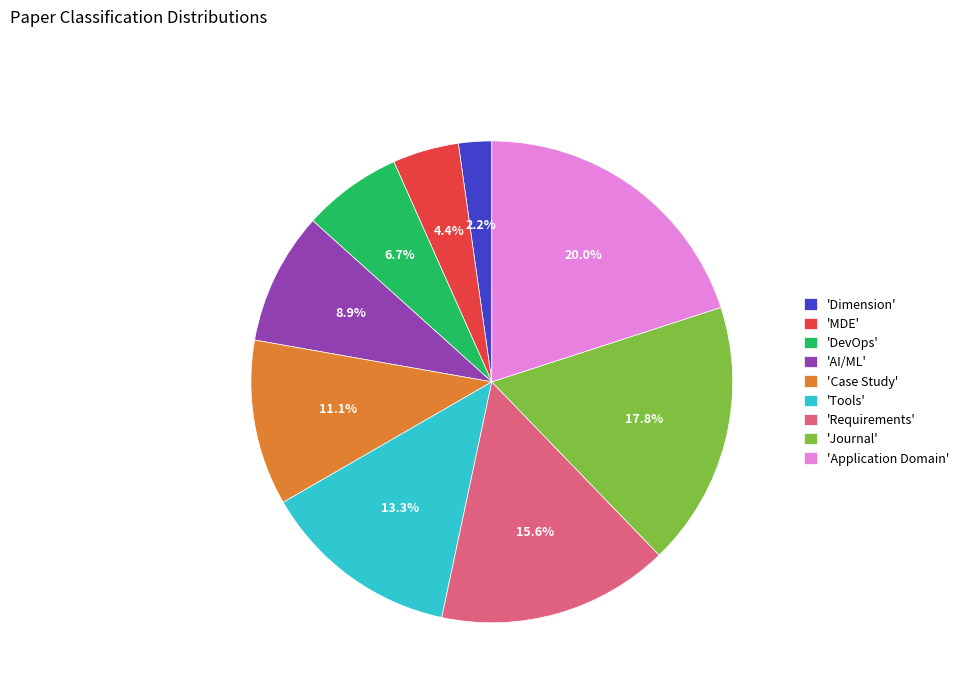

Which slice is the smallest?

'Dimension'